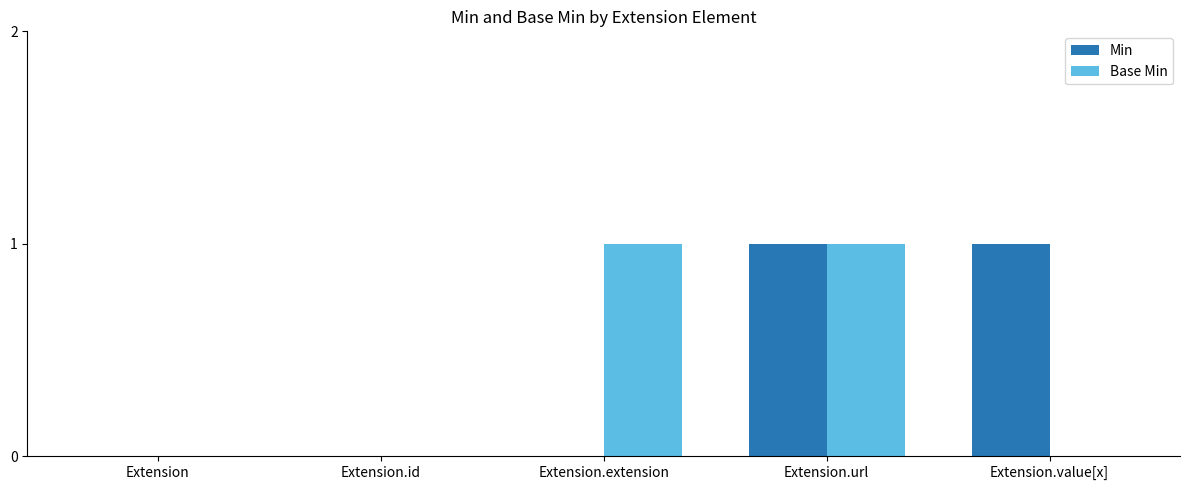

At which category is the sum across all series the highest?

Extension.url